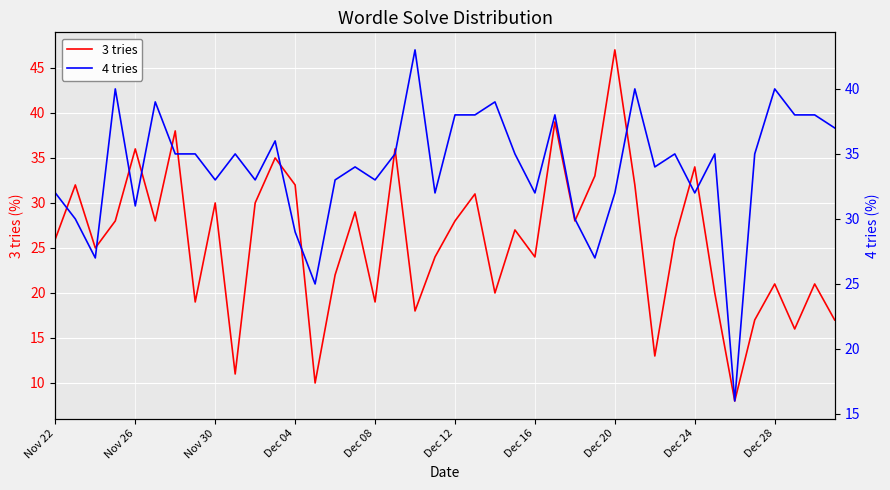

How many values in the 3 tries series exceed 27?

19